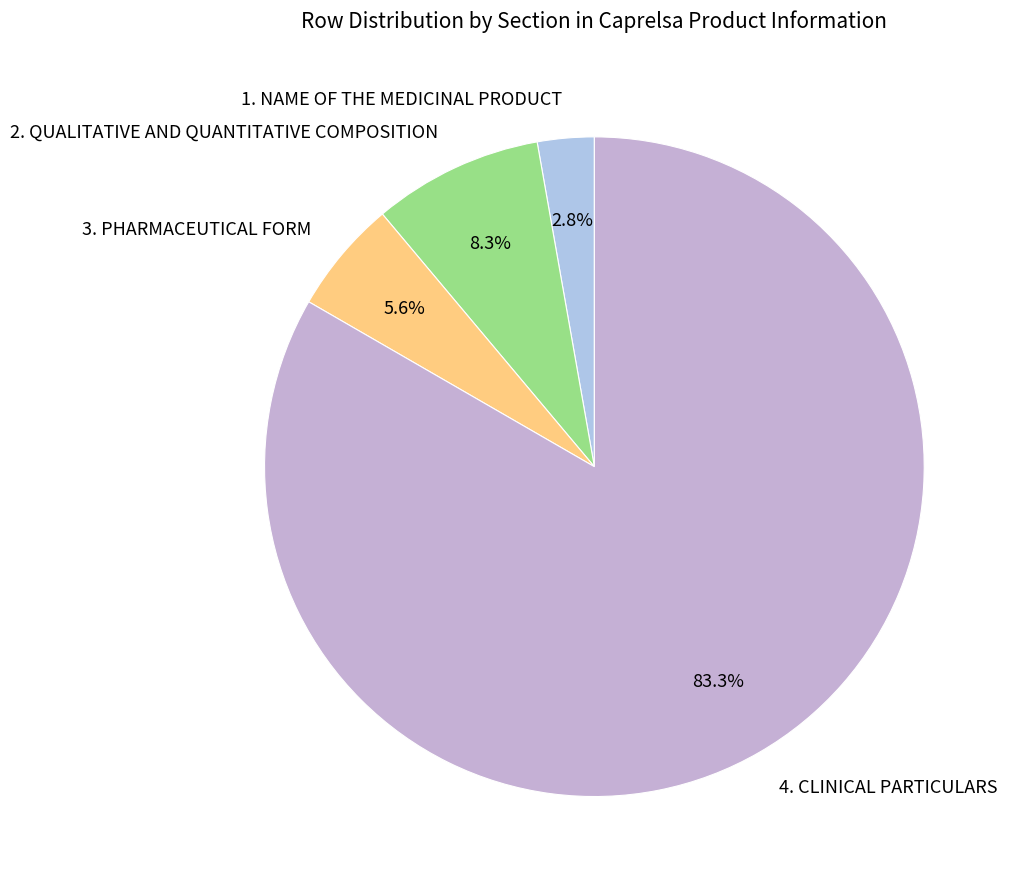

Which category accounts for the majority?

4. CLINICAL PARTICULARS